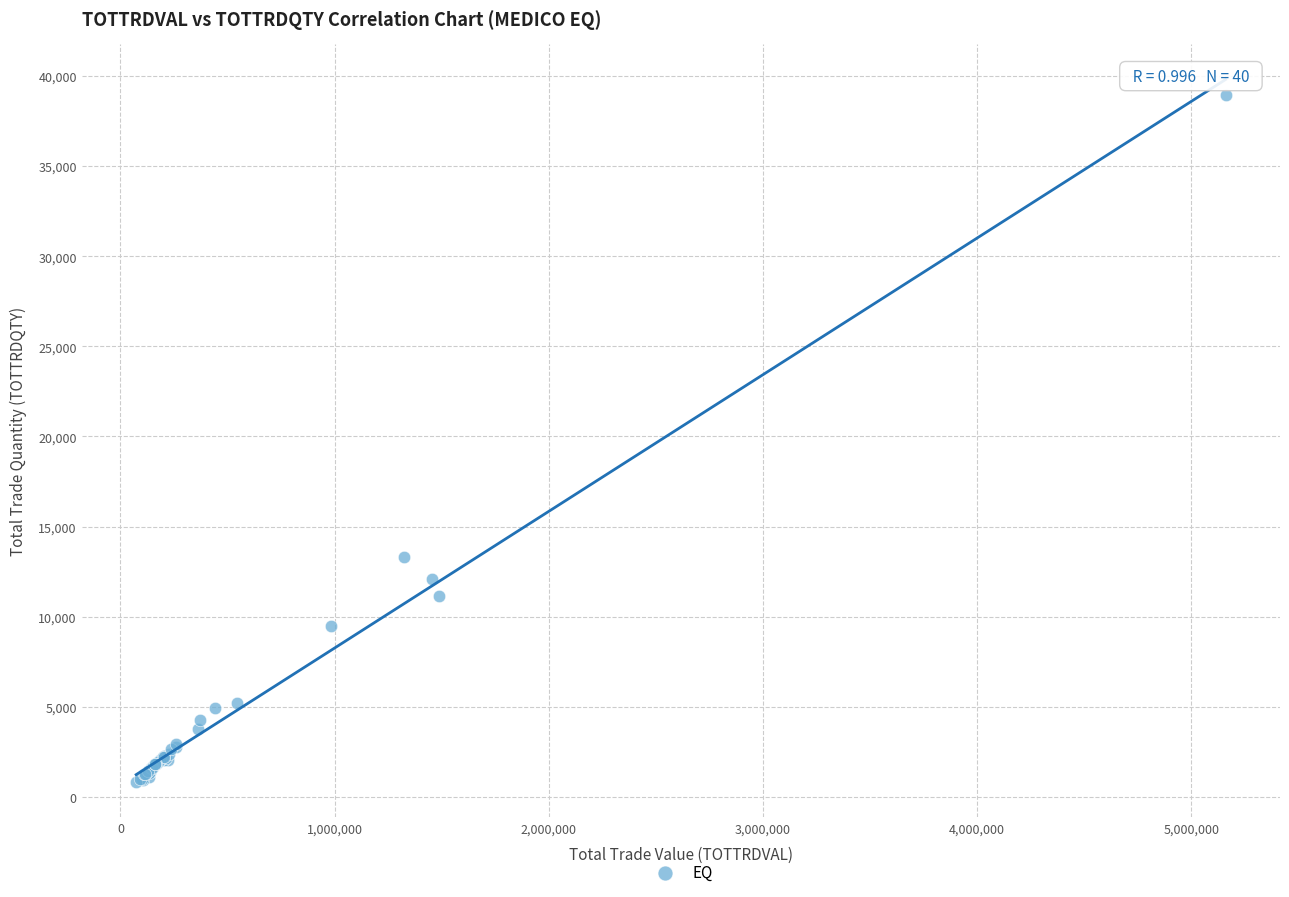

What Y value in the scatter plot is closest to 19870?

13293